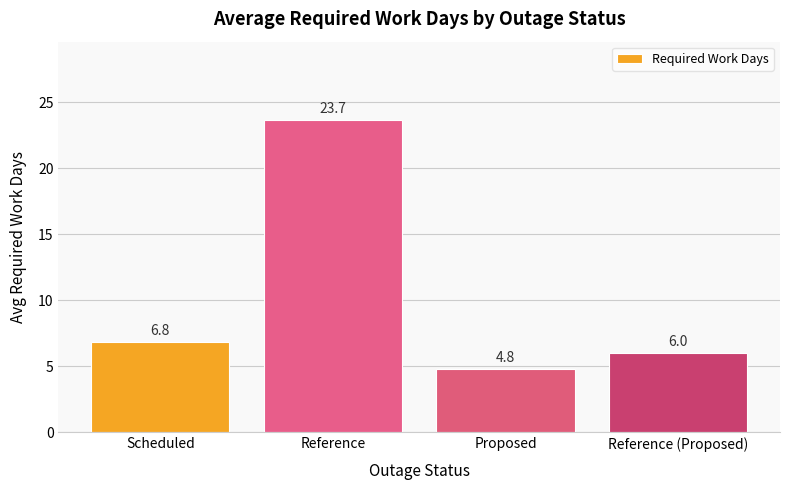

Between Reference (Proposed) and Reference, which is larger?

Reference